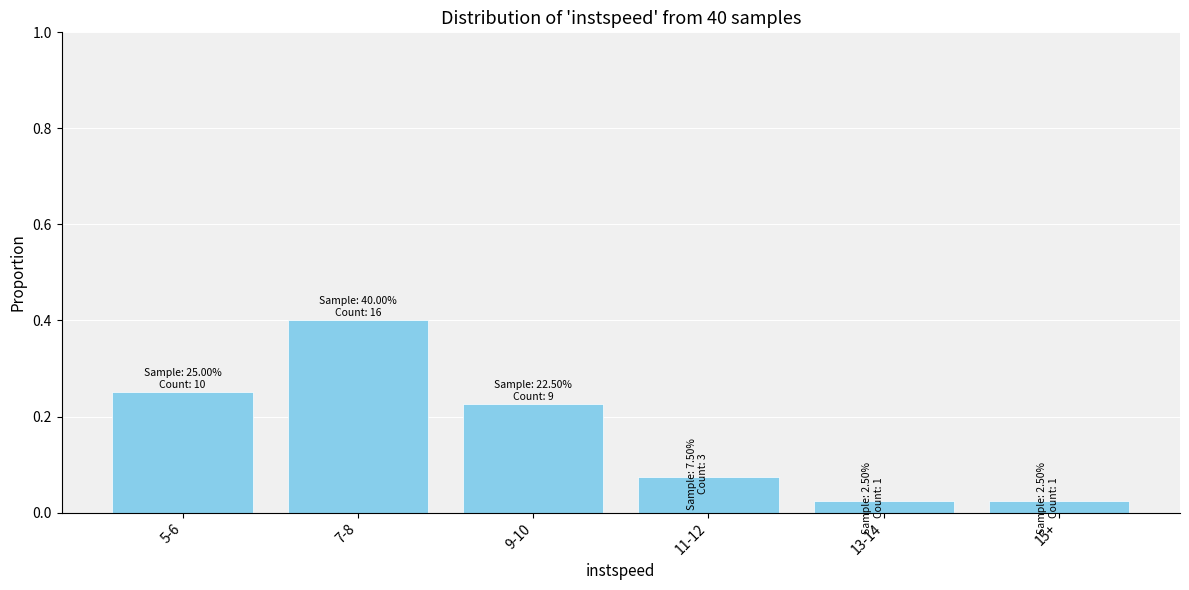

What is the greatest value displayed?

0.4